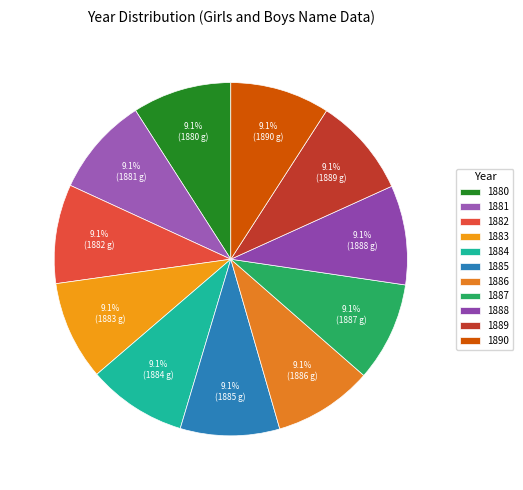

The 1889 slice represents 3% of the pie. True or false?

False